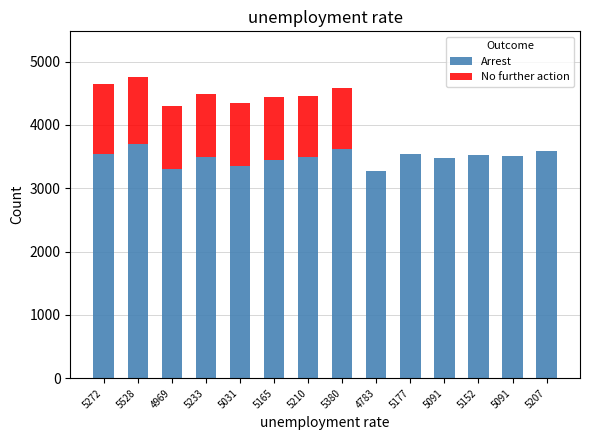

How many categories are shown in the chart?

14